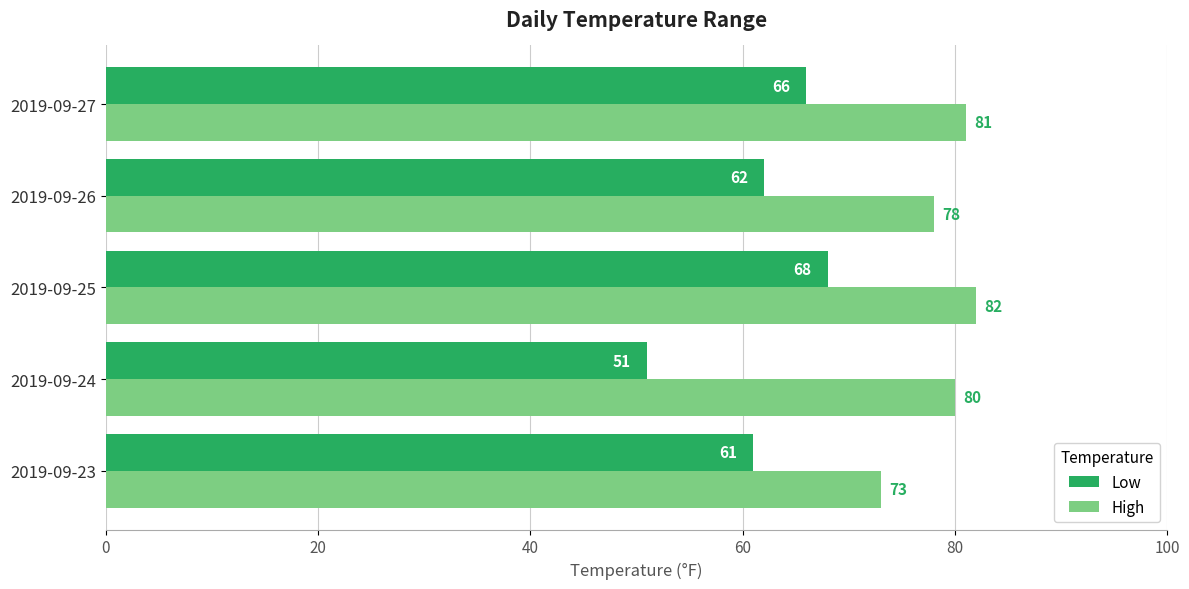

Which series has the widest spread of values?

Low